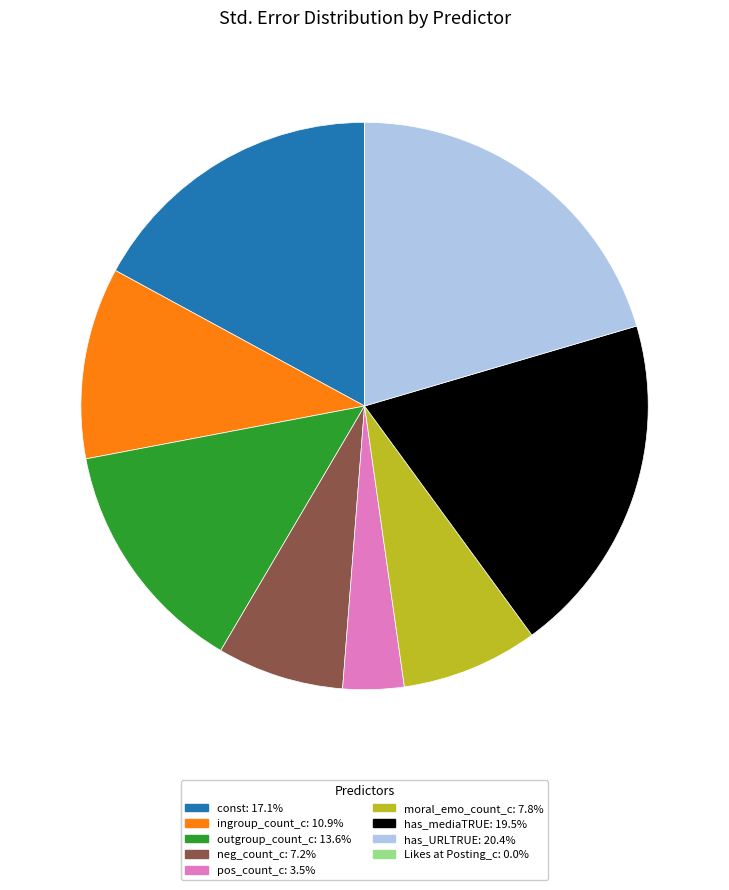

Which category has the biggest portion of the pie?

has_URLTRUE